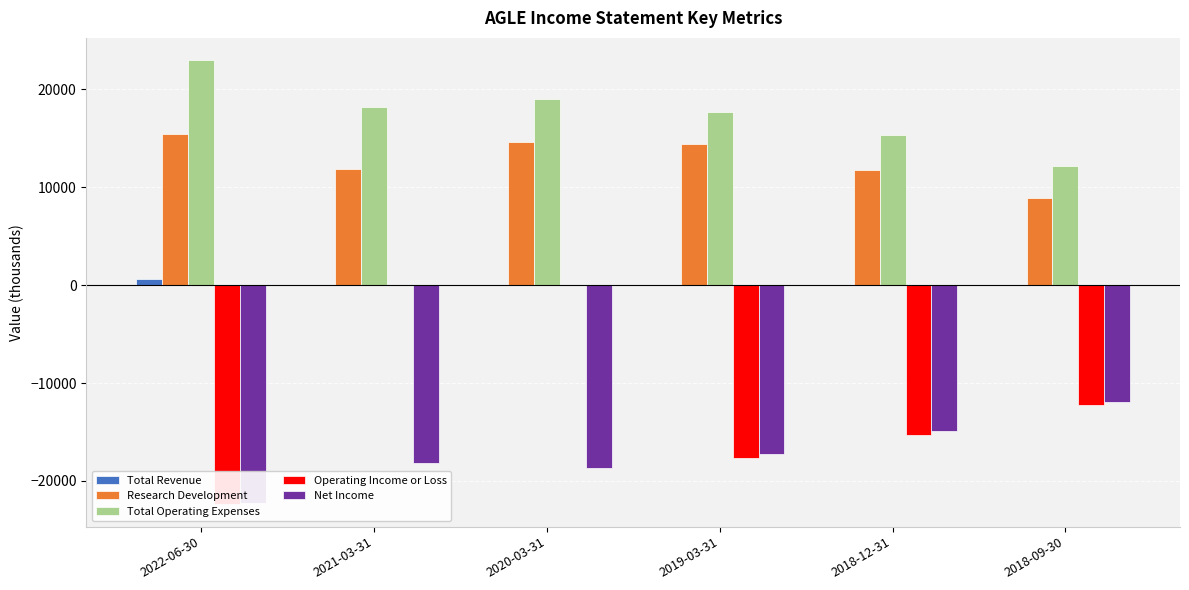

What position from the left is 2019-03-31?

4